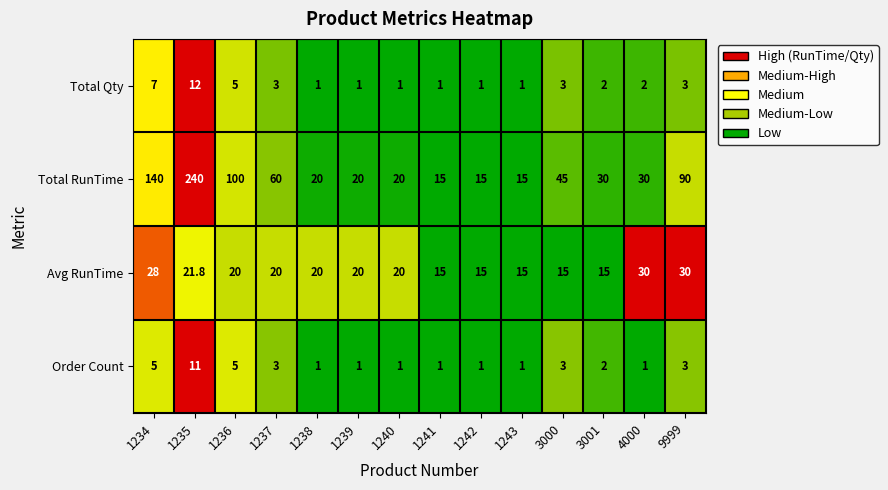

What is the total value across all series at 3000?

66.0